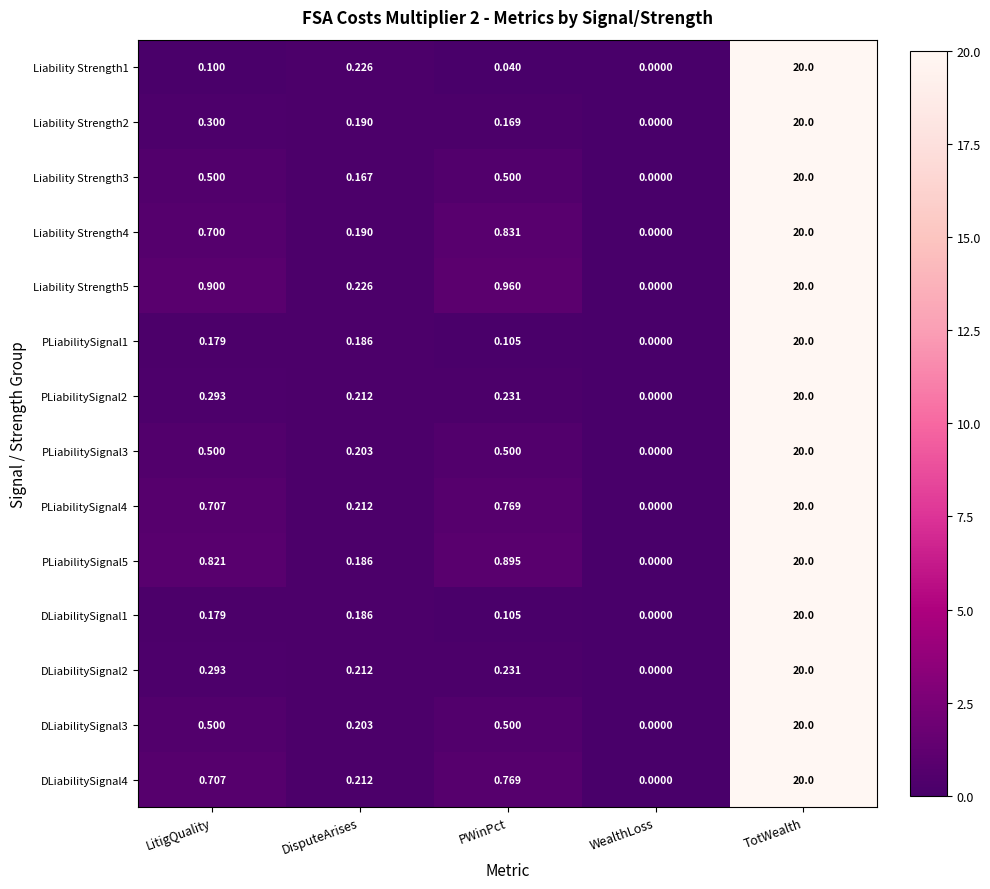

Which category has the lowest value in the DLiabilitySignal4 series?

WealthLoss